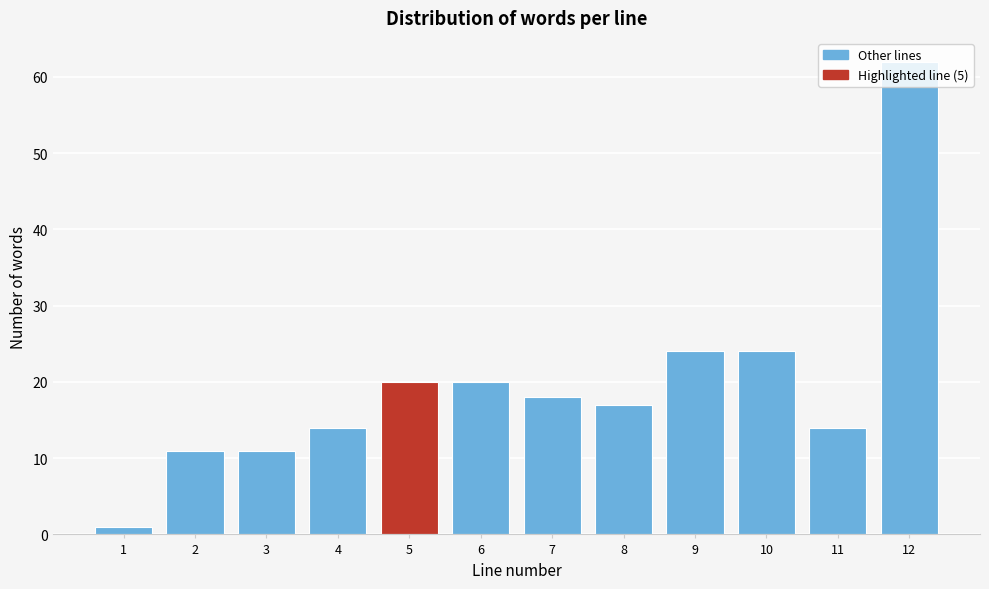

What is the value of the 6th bar from the left?

20